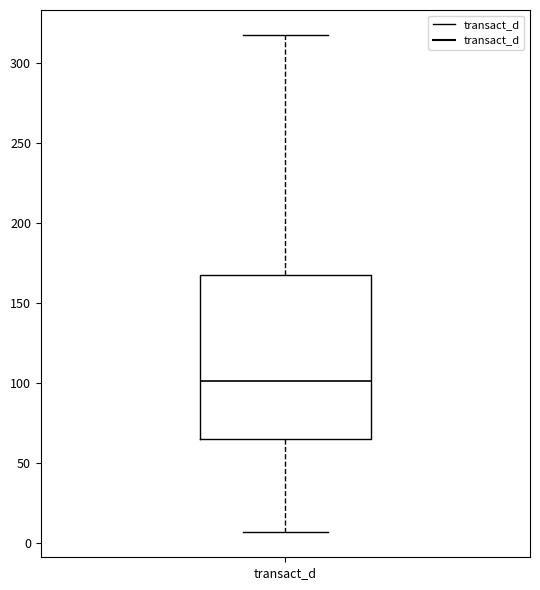

Transcribe this box plot: give where the median line is, the range the box spans, and where the two whiskers end, as read against the y-axis. The values are not printed on the chart, so give them approximately, as read against the axis.

median 100, box 65 to 165, whiskers 5 to 315